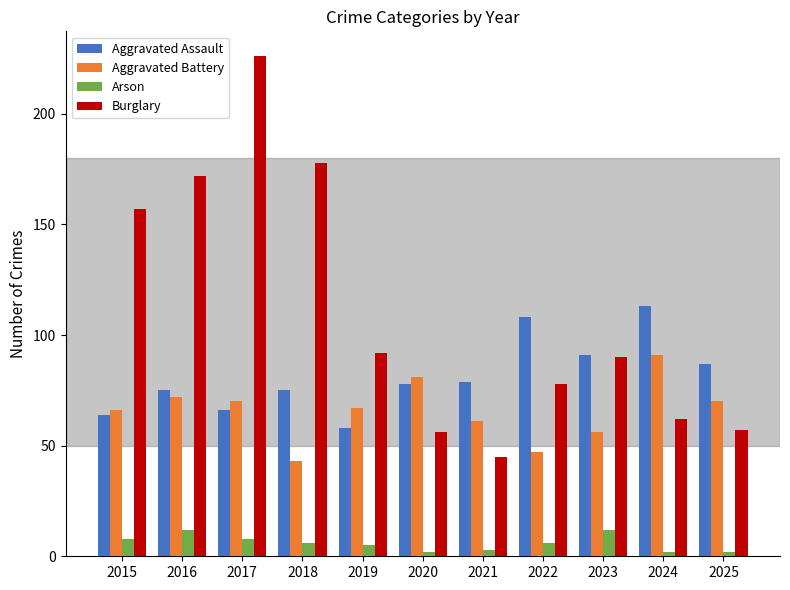

Are the bars grouped side by side (vs. stacked)?

Yes